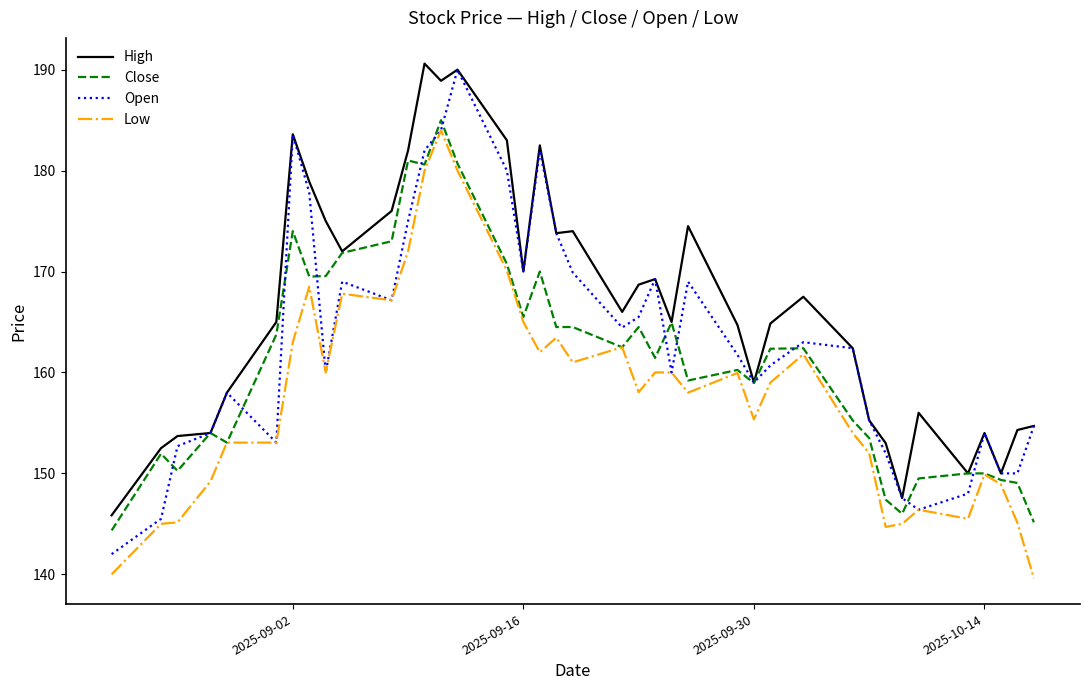

Which series has the largest total across all categories?

High